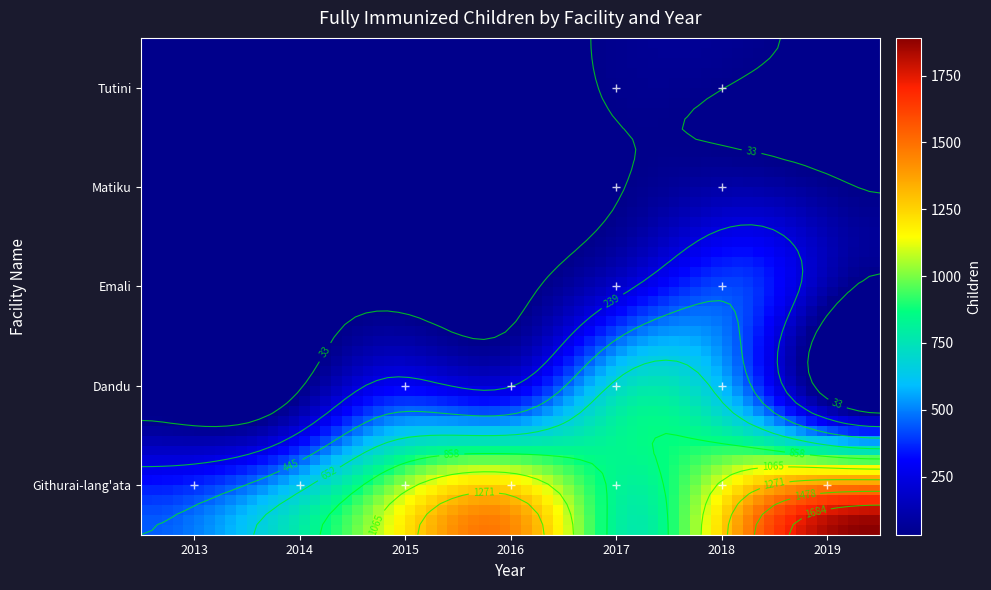

Reading right to left, extract all data points from this chart.

Githurai-lang'ata: 2019=1891	2018=1497	2017=780	2016=1444	2015=1126	2014=684	2013=446
Dandu: 2019=0	2018=524	2017=810	2016=411	2015=422	2014=0	2013=0
Emali: 2019=0	2018=389	2017=234	2016=0	2015=0	2014=0	2013=0
Matiku: 2019=0	2018=48	2017=33	2016=0	2015=0	2014=0	2013=0
Tutini: 2019=0	2018=43	2017=50	2016=0	2015=0	2014=0	2013=0